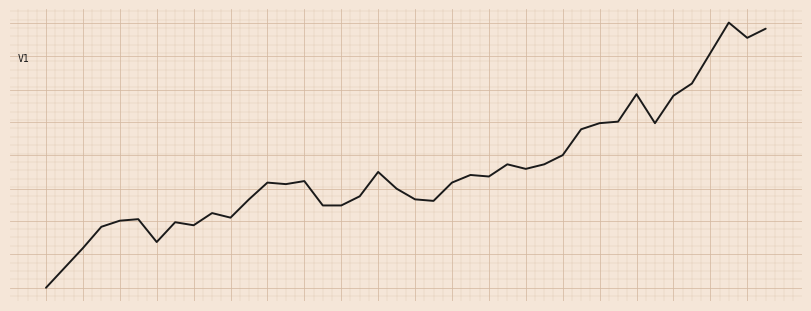

Does the chart have visible grid lines?

Yes